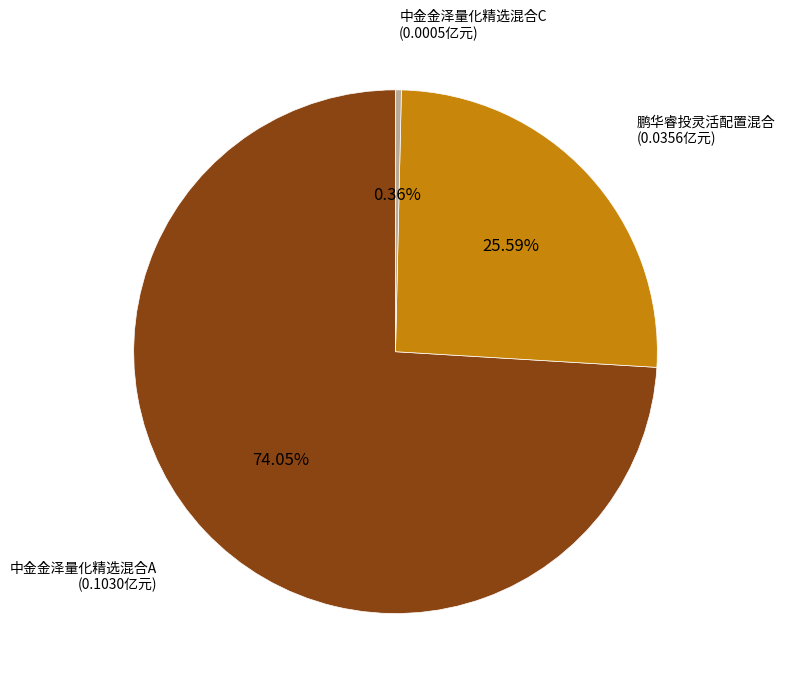

Is there any slice that represents more than half of the pie?

Yes